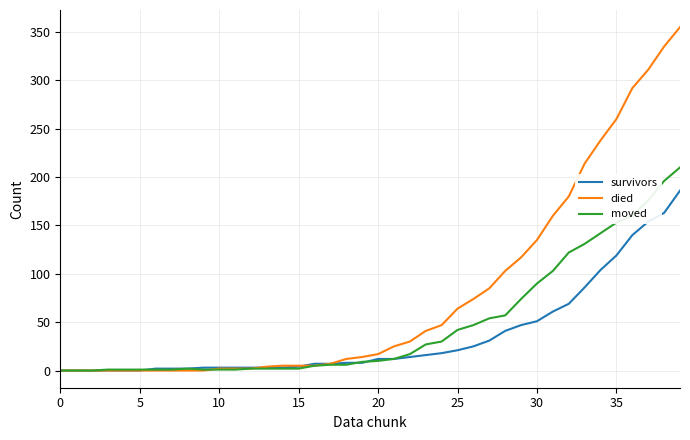

What are all the series names shown in the legend?

survivors, died, moved